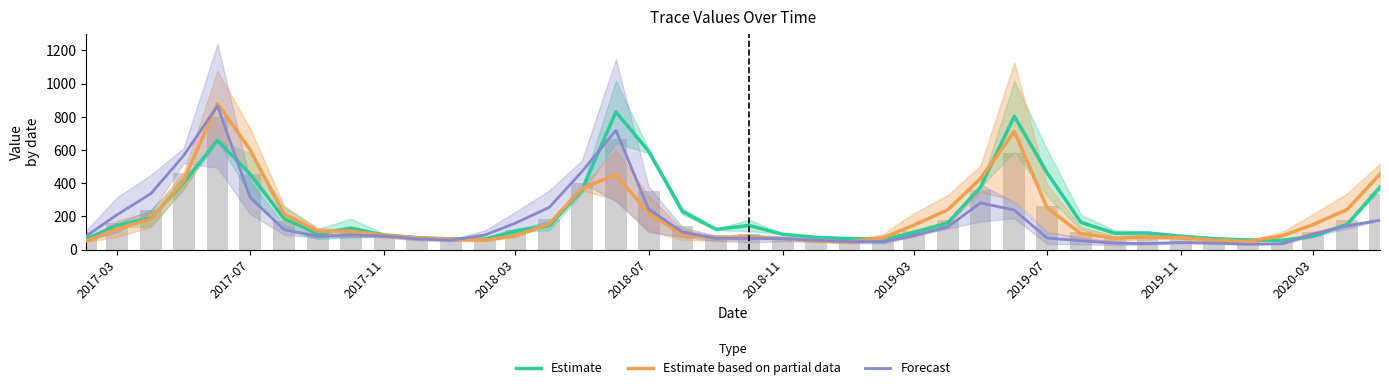

Which series has the largest total across all categories?

Estimate